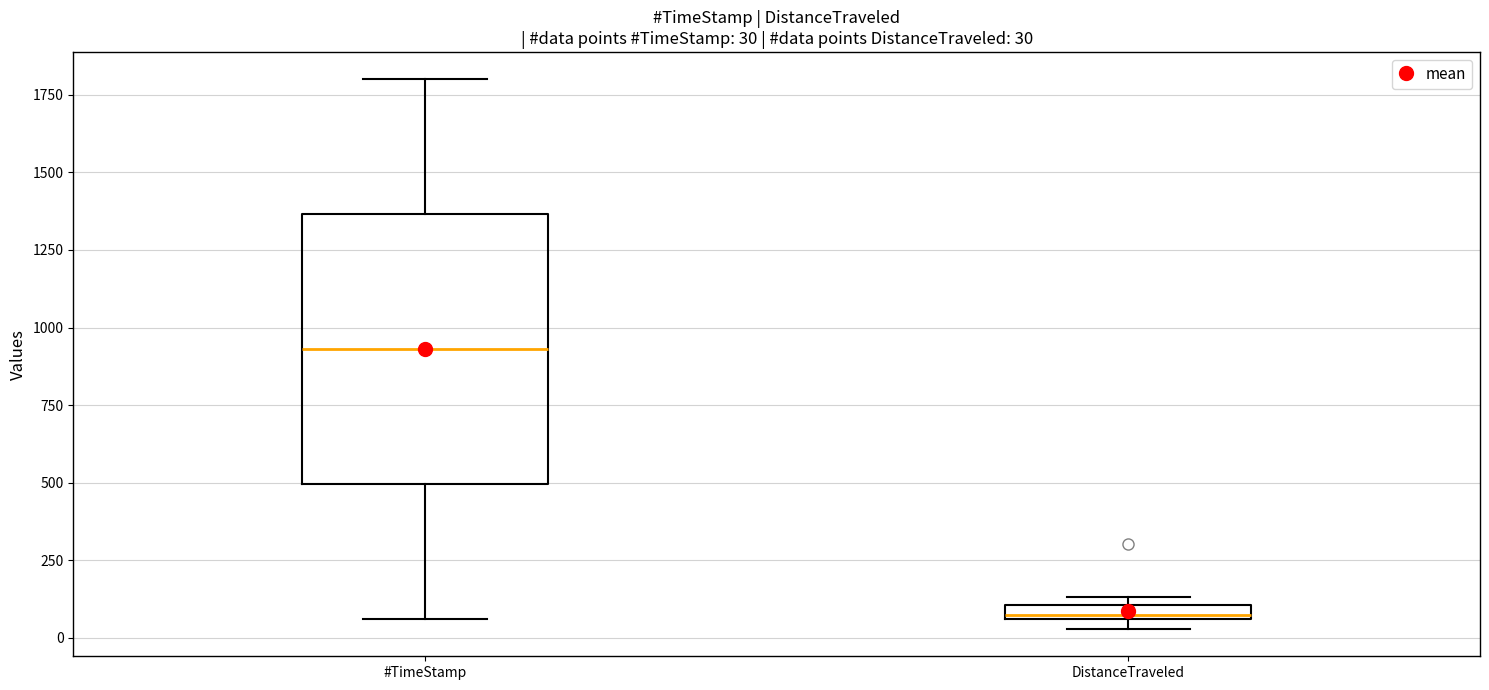

Comparing the boxes themselves (not the whiskers), which one is the tallest?

#TimeStamp